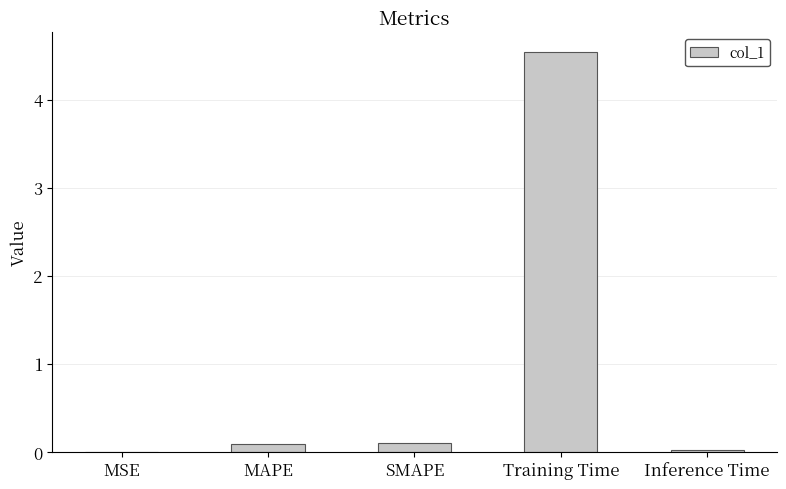

At which category does the chart reach its peak across all series?

Training Time